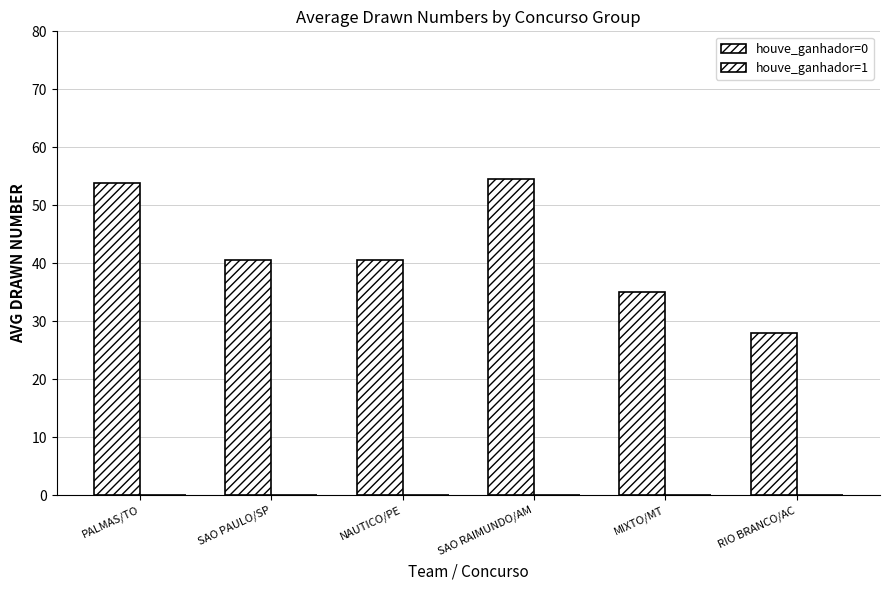

How many categories are shown in the chart?

6